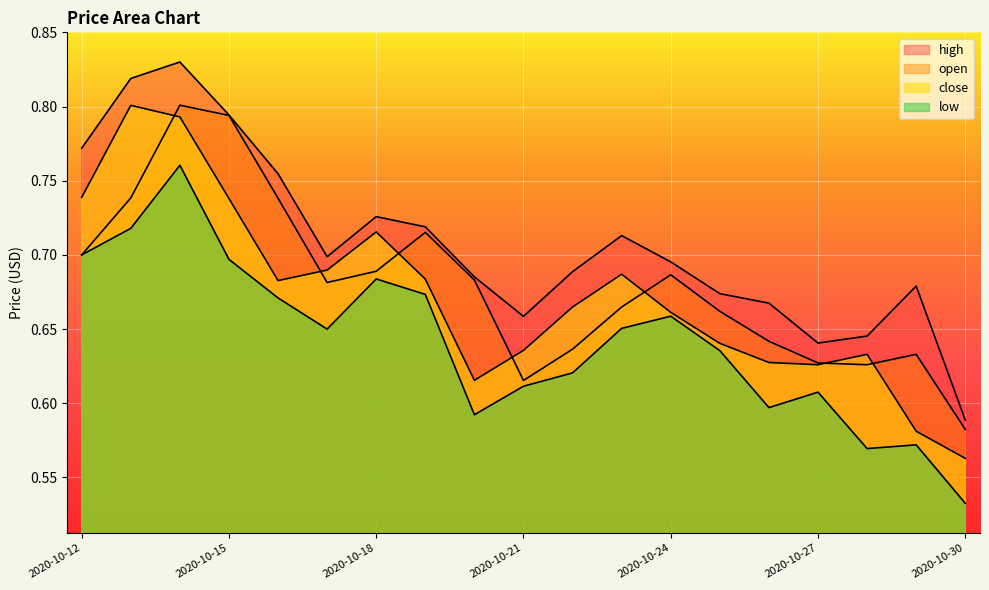

At which label does low reach its minimum?

2020-10-30